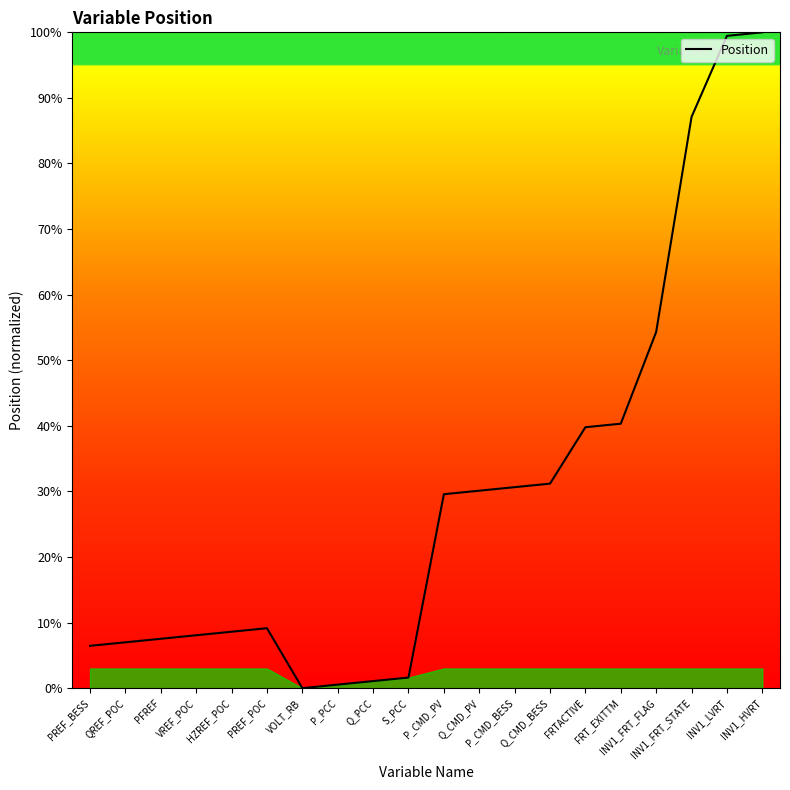

What is the maximum value shown in the chart?

100.0